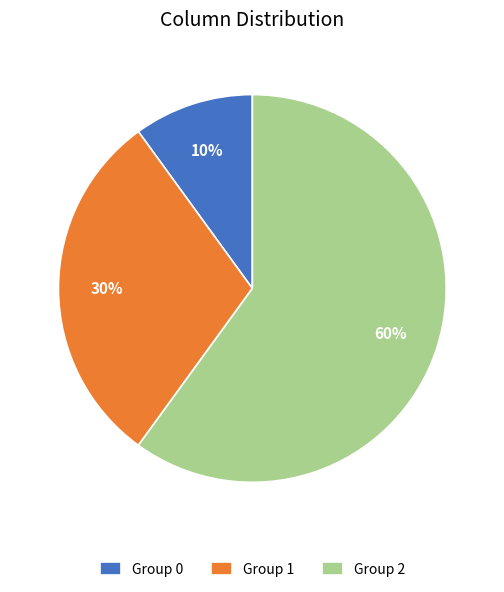

Which has a higher value, Group 2 or Group 0?

Group 2